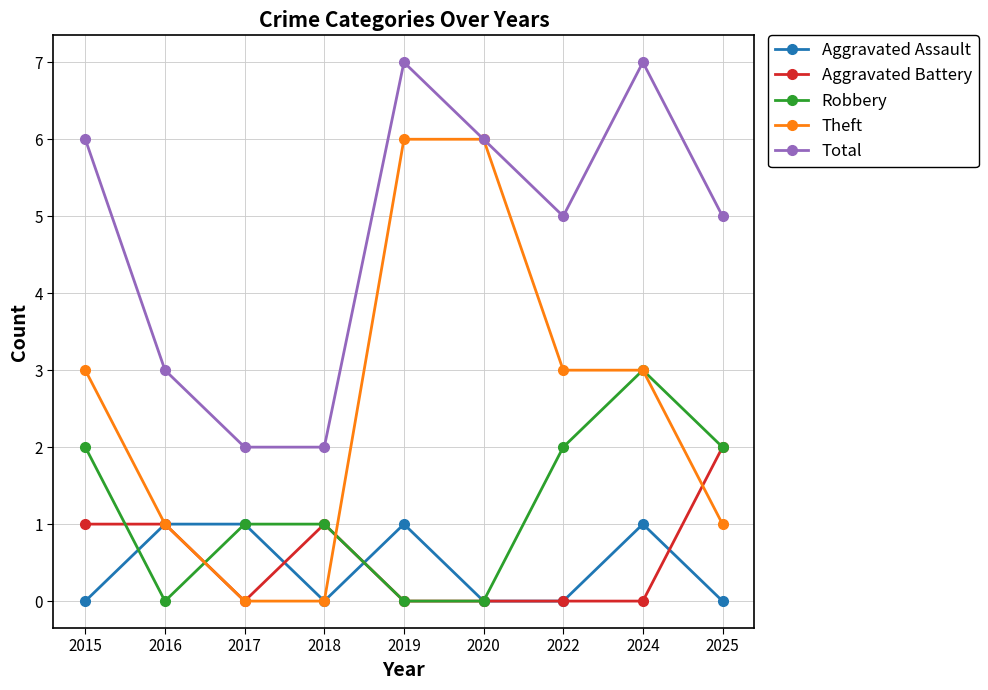

True or false: Total and Robbery intersect in this chart.

False